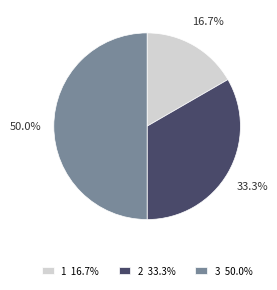

How many segments does this pie chart have?

3